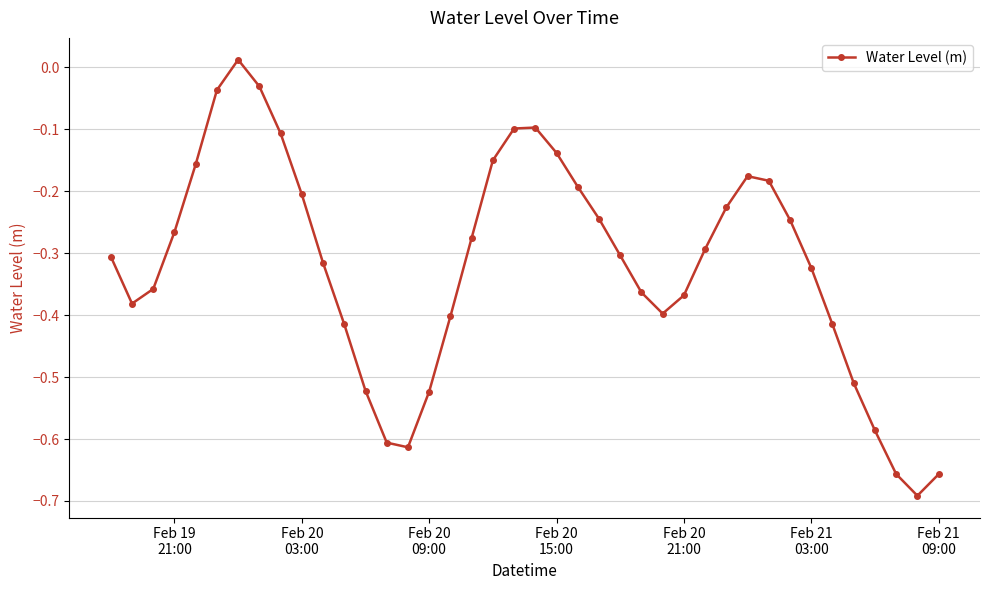

How many points are higher than both their immediate neighbors (excluding endpoints)?

3